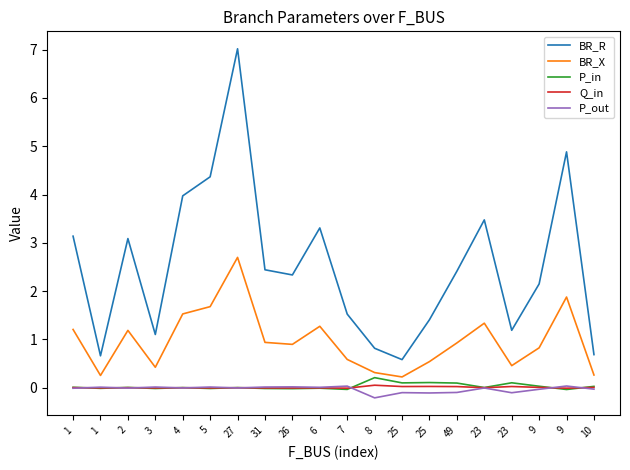

Where does the Q_in series first go above 0?

1